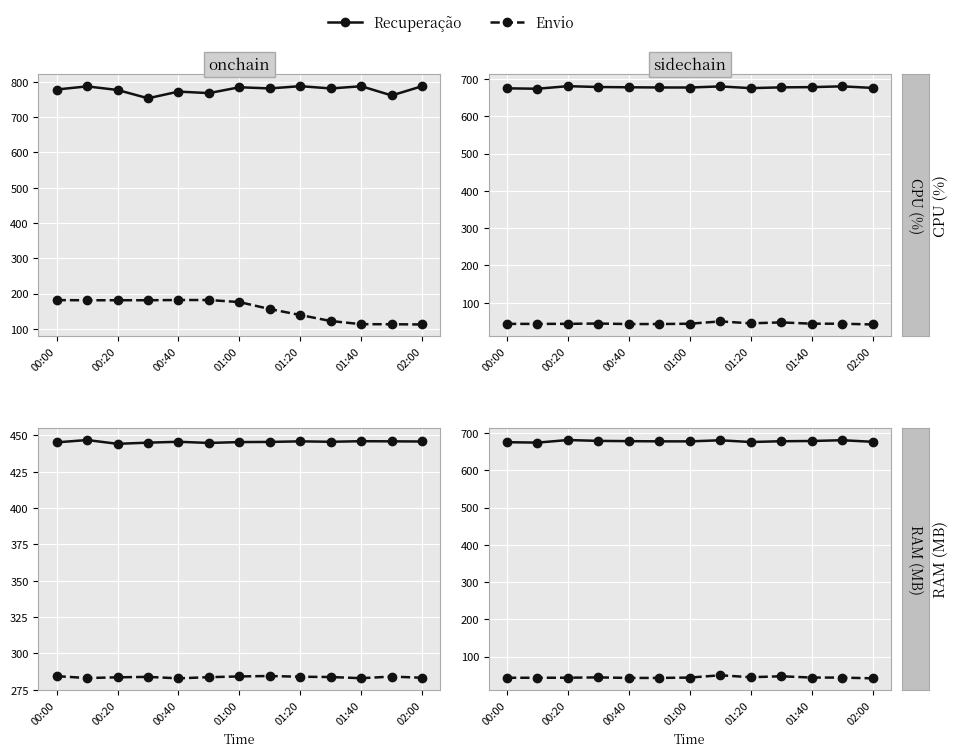

What is the total value across all series at 01:00?

721.1